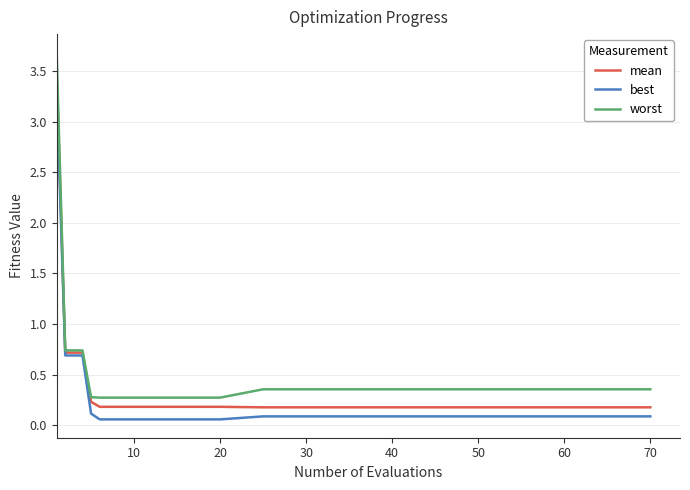

Which series has the widest spread of values?

worst